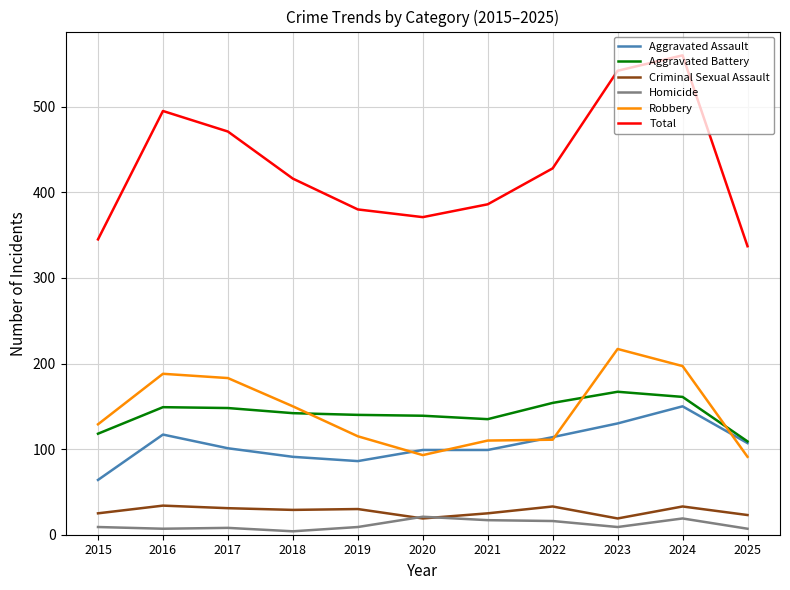

What is the difference between the maximum and minimum values in the Robbery series?

126